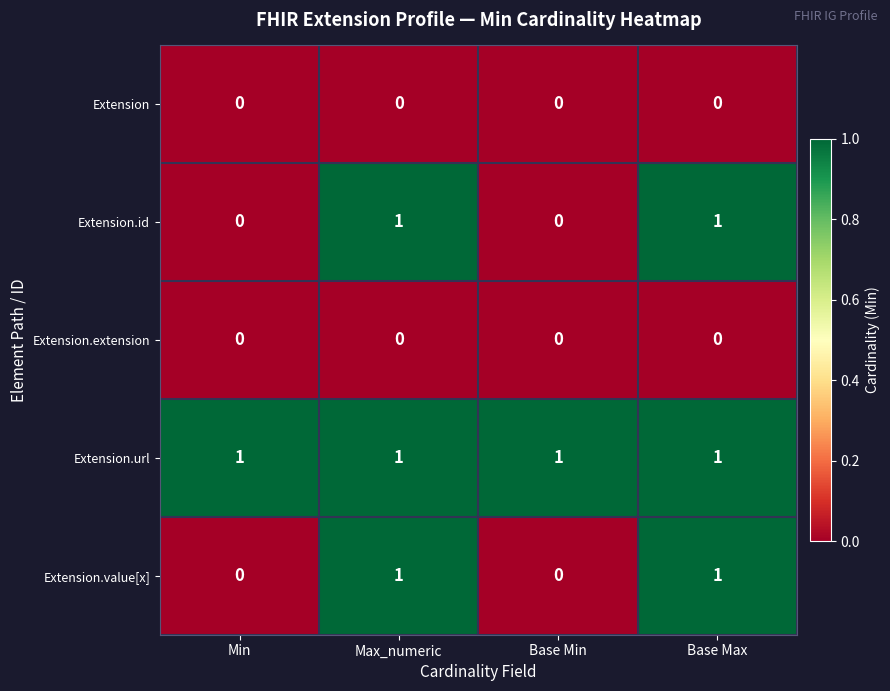

The value of Extension.value[x] at Min is 0. True or false?

True